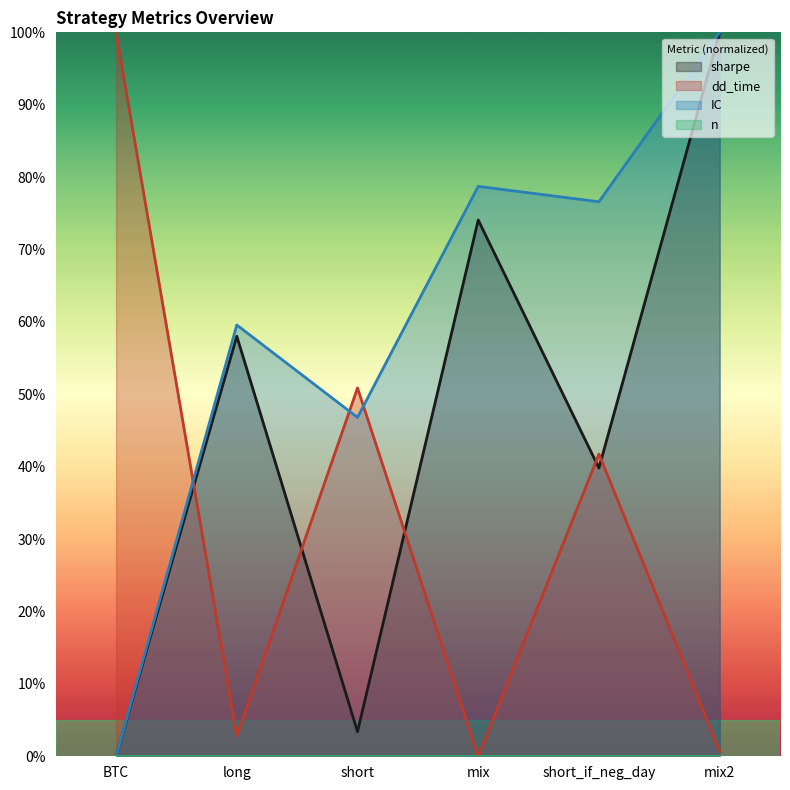

Reading left to right, extract all data points from this chart.

sharpe: BTC=0.0	long=0.6	short=0.0	mix=0.7	short_if_neg_day=0.4	mix2=1.0
dd_time: BTC=1.0	long=0.0	short=0.5	mix=0.0	short_if_neg_day=0.4	mix2=0.0
IC: BTC=0.0	long=0.6	short=0.5	mix=0.8	short_if_neg_day=0.8	mix2=1.0